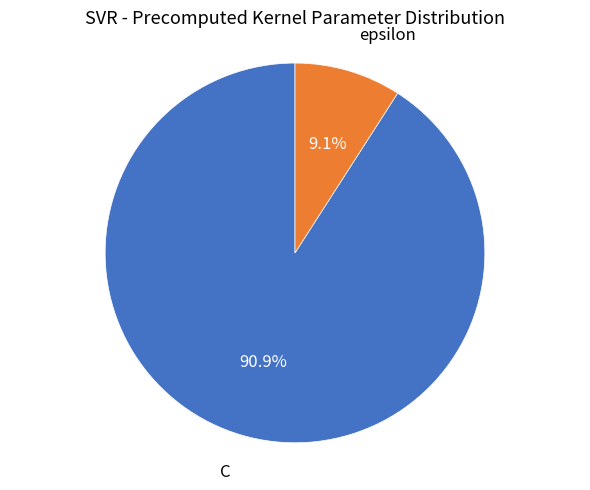

What is the ratio of the value at C to the value at epsilon?

10.0